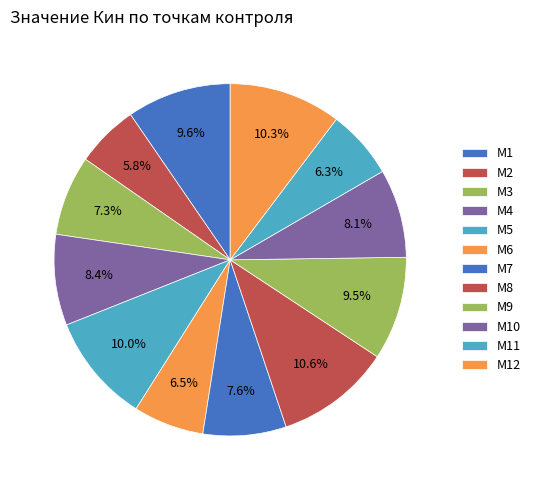

Count the number of slices in the pie.

12